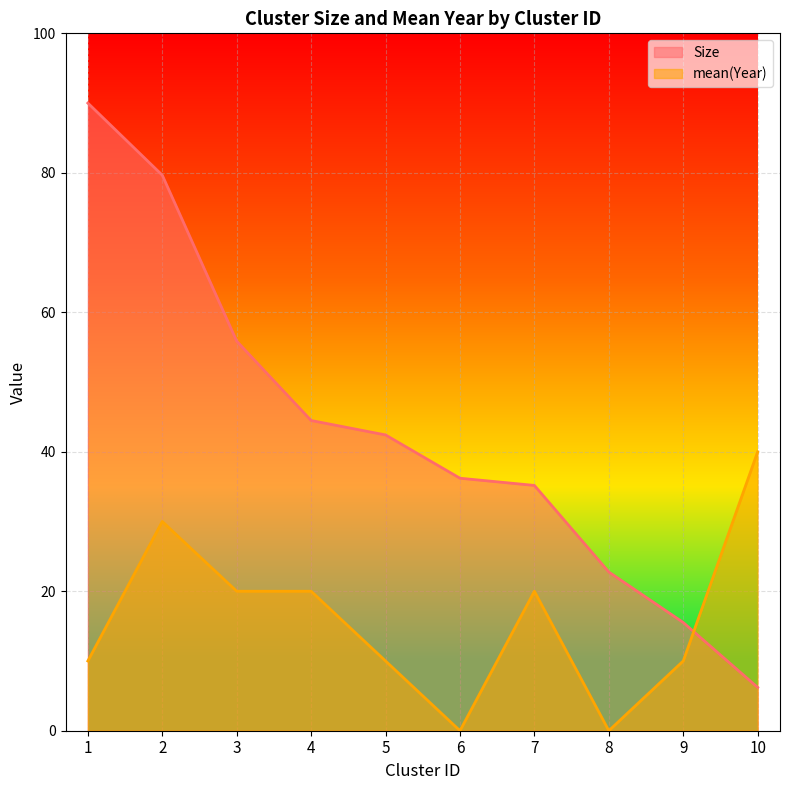

The value of mean(Year) at 4 is 28.0. True or false?

False